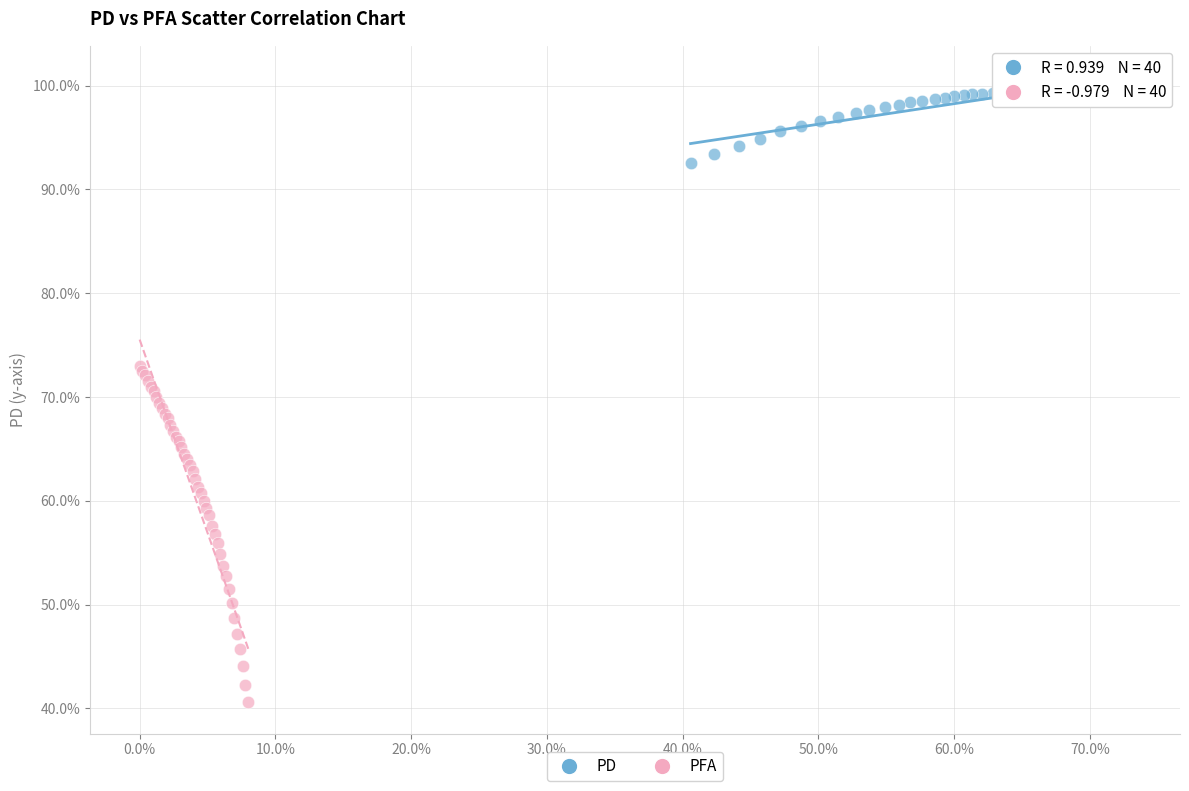

What are all the series names shown in the legend?

PD, PFA